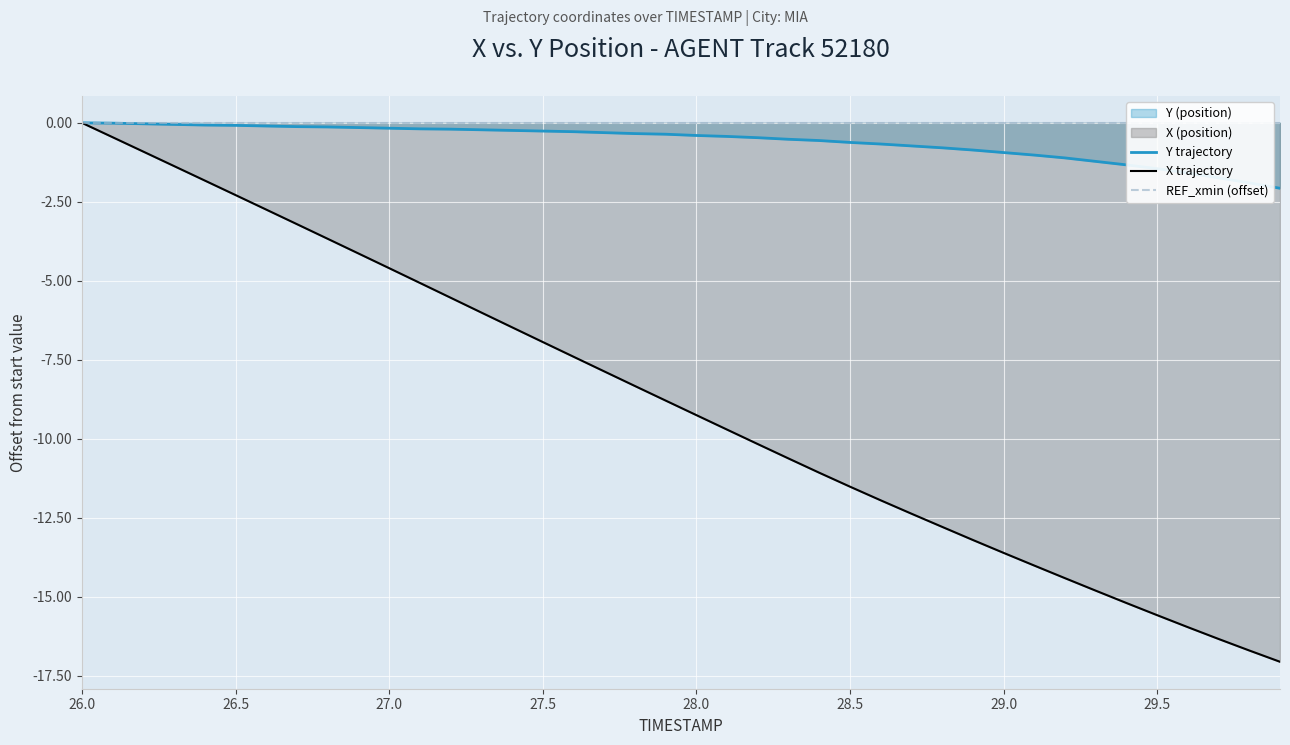

Which category has the highest value in the X trajectory series?

26.0